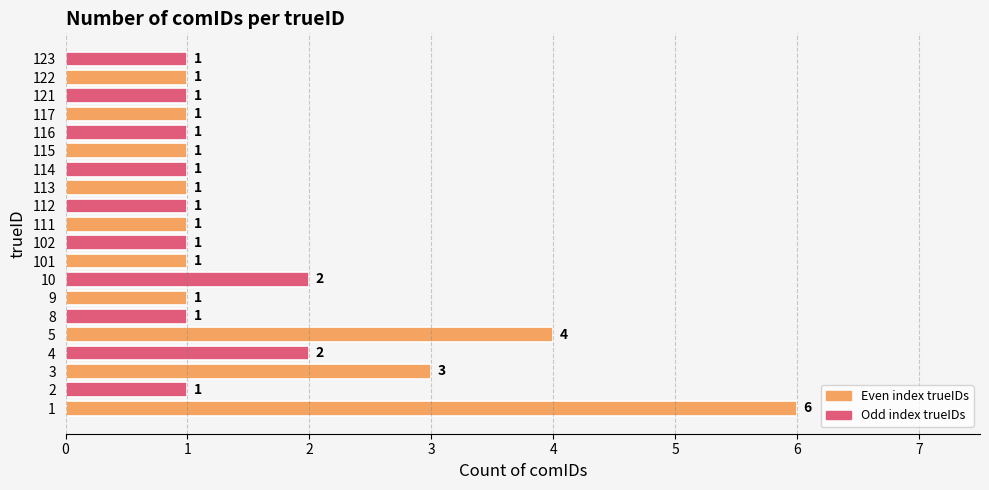

Approximately how many times larger is the value at 112 compared to 121?

1.0